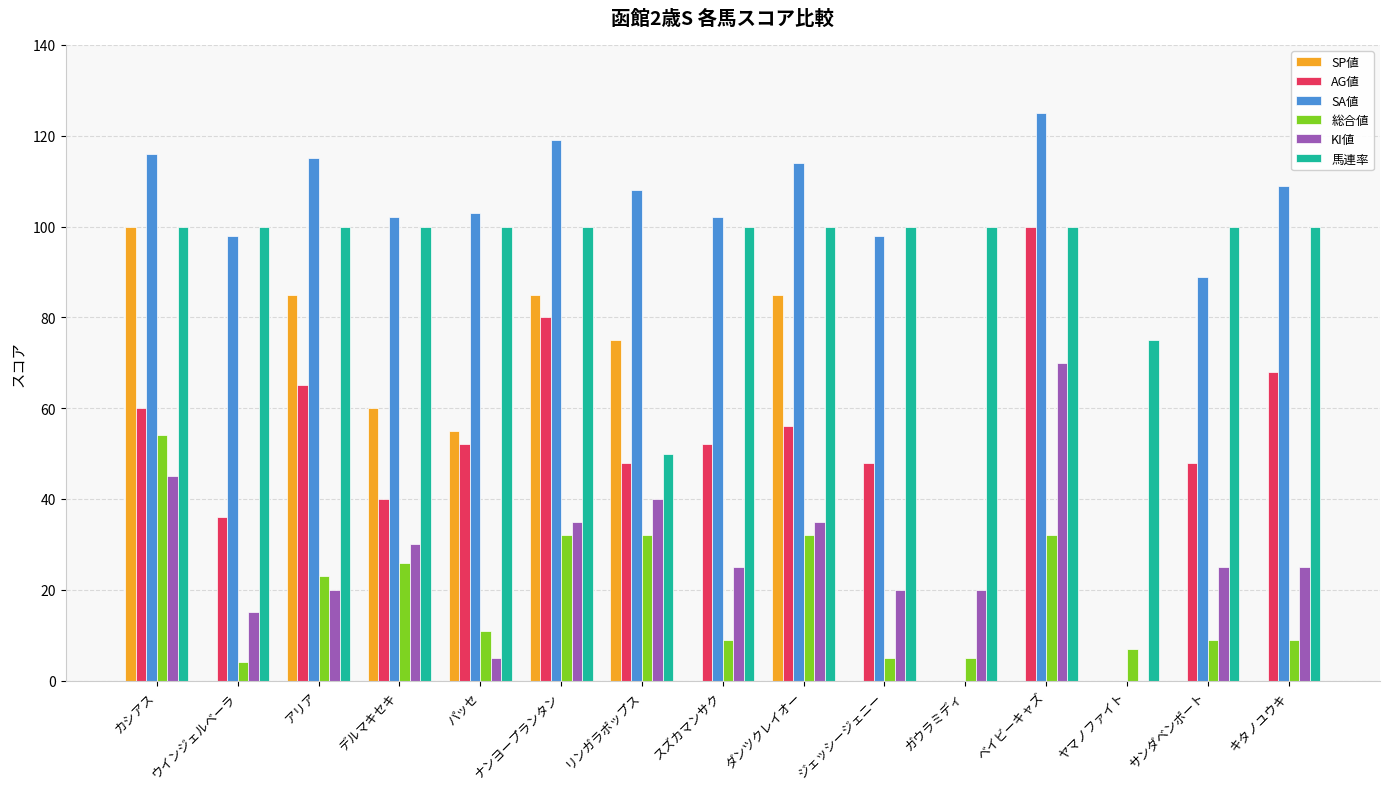

What is the highest value of the 総合値 series?

54